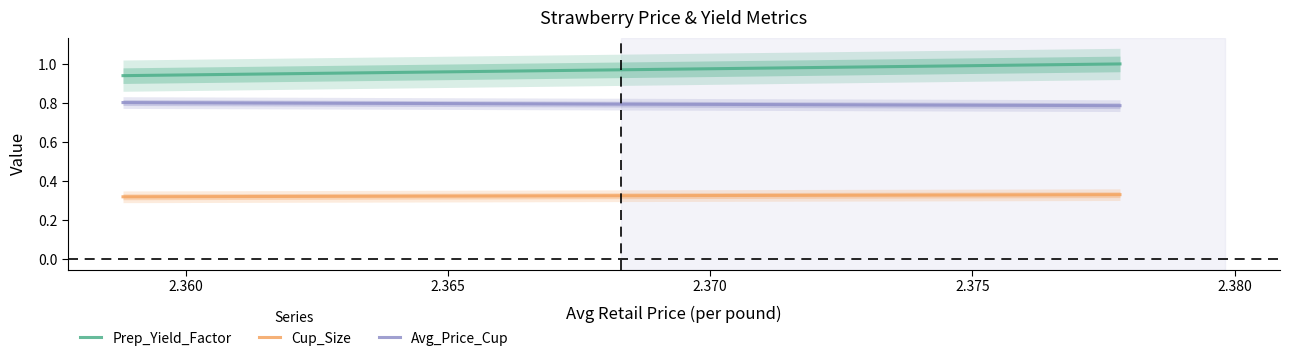

What is the sum of the Avg_Price_Cup values at 0 and 1?

1.6